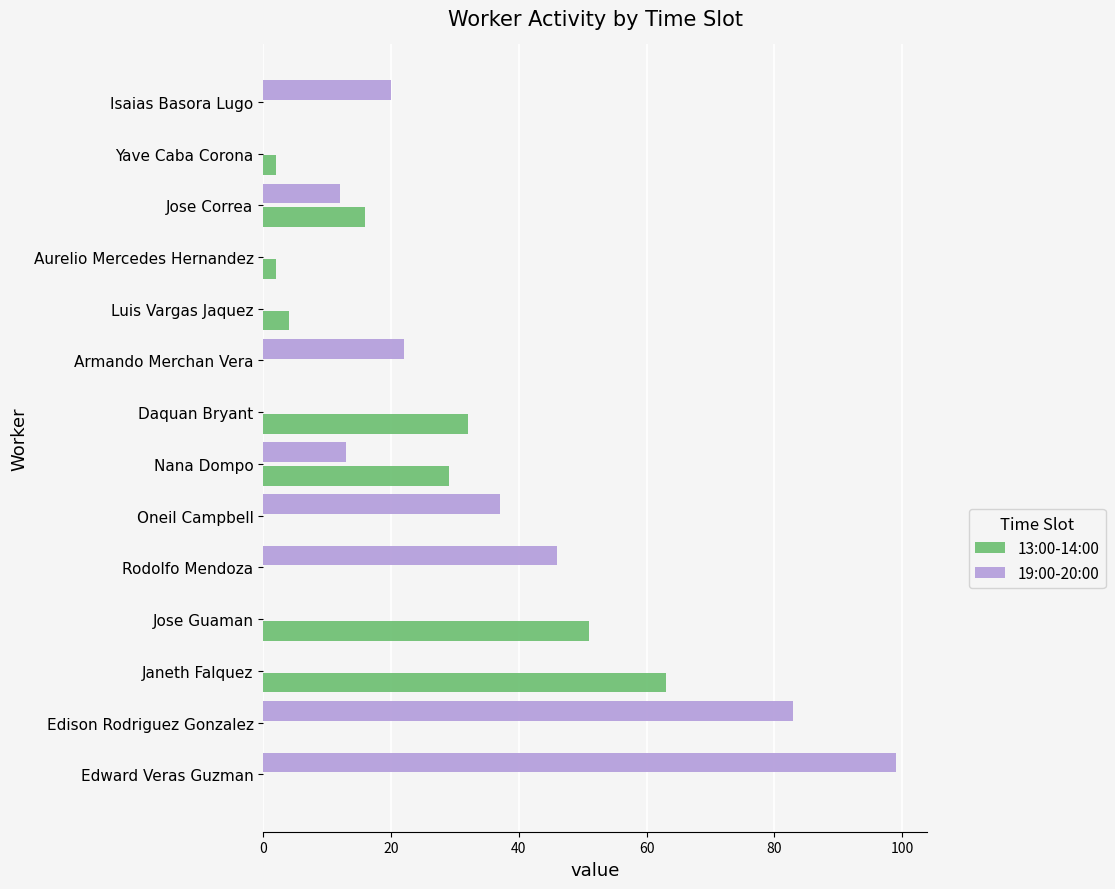

The value of 19:00-20:00 at Janeth Falquez is 0. True or false?

True